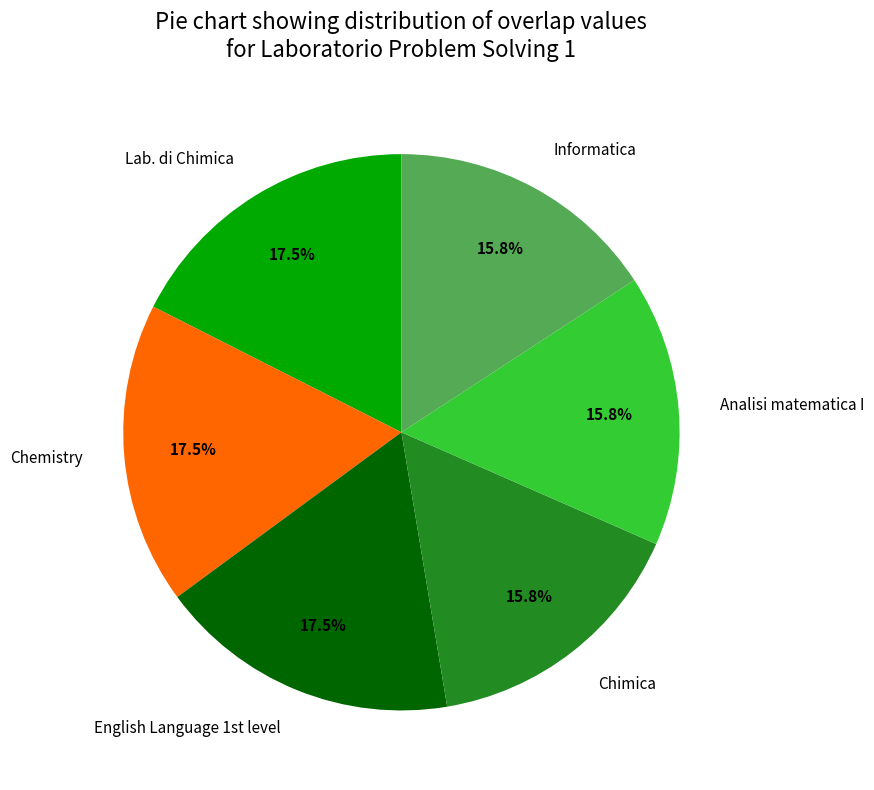

What portion of the pie excludes Chemistry?

82.5%